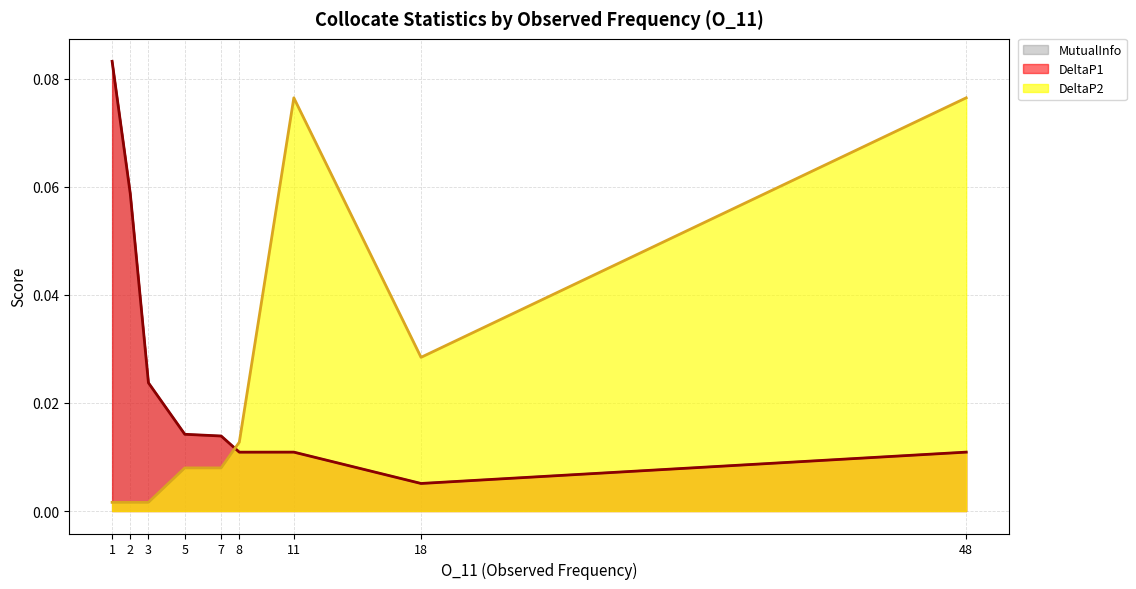

At how many categories does at least one series exceed 0?

9